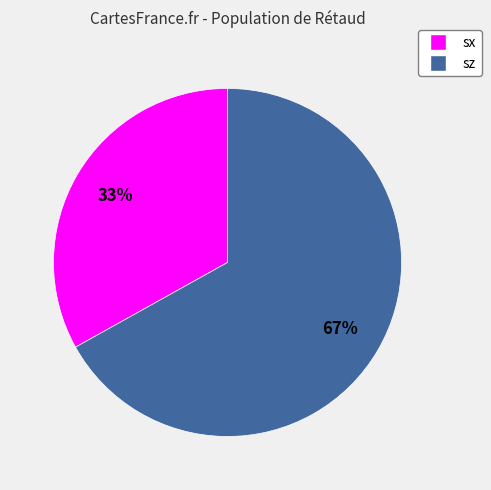

What percentage is the sz slice, to the nearest percent?

67%